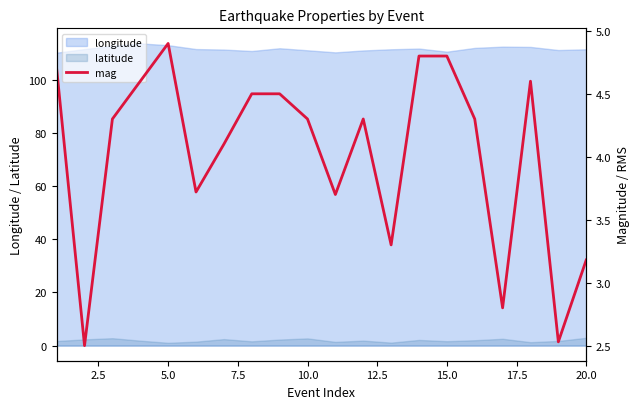

True or false: latitude and longitude intersect in this chart.

False